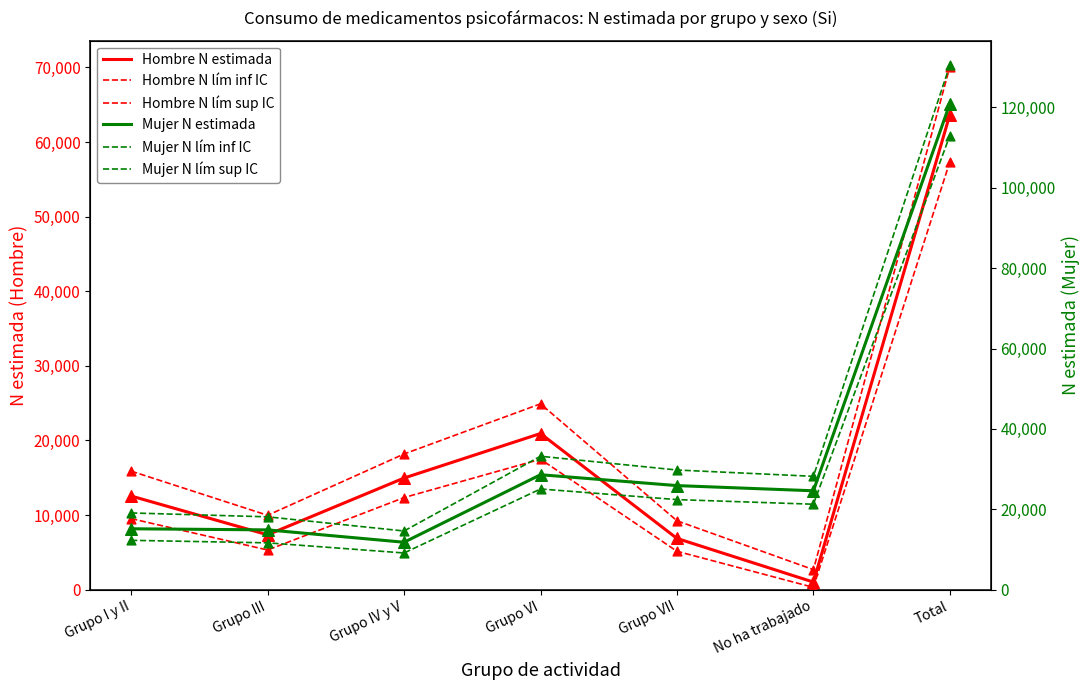

Which series reaches the maximum Y coordinate?

Mujer N lím sup IC